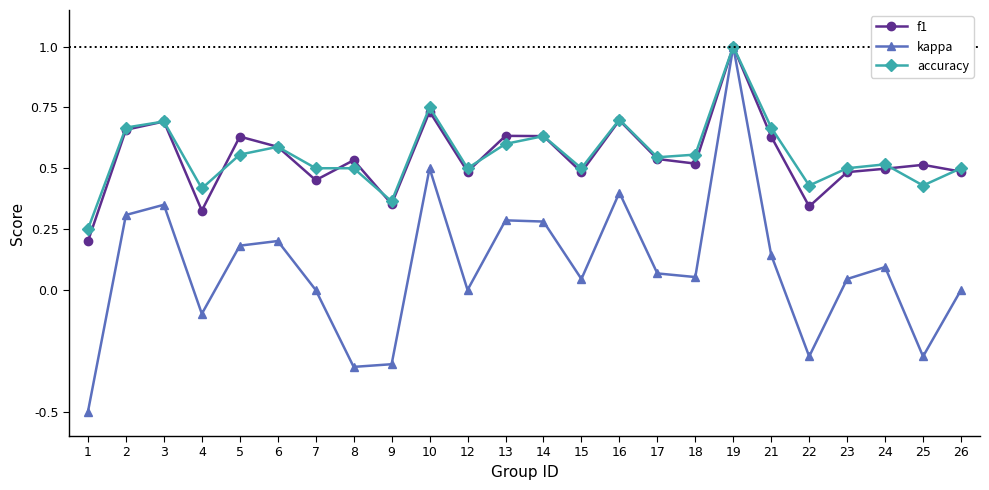

Which series has the widest spread of values?

kappa